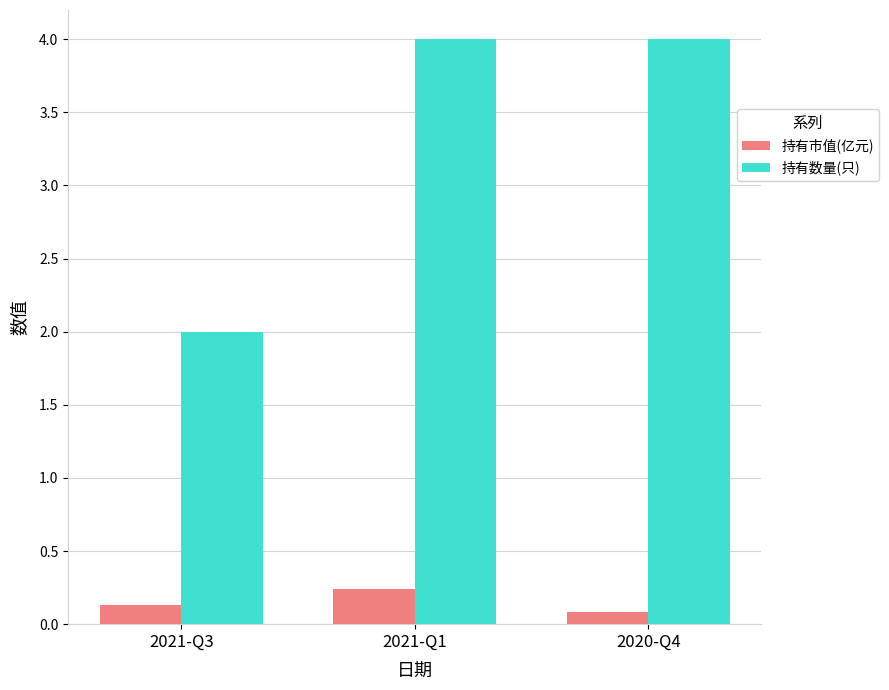

What are all the series names shown in the legend?

持有市值(亿元), 持有数量(只)